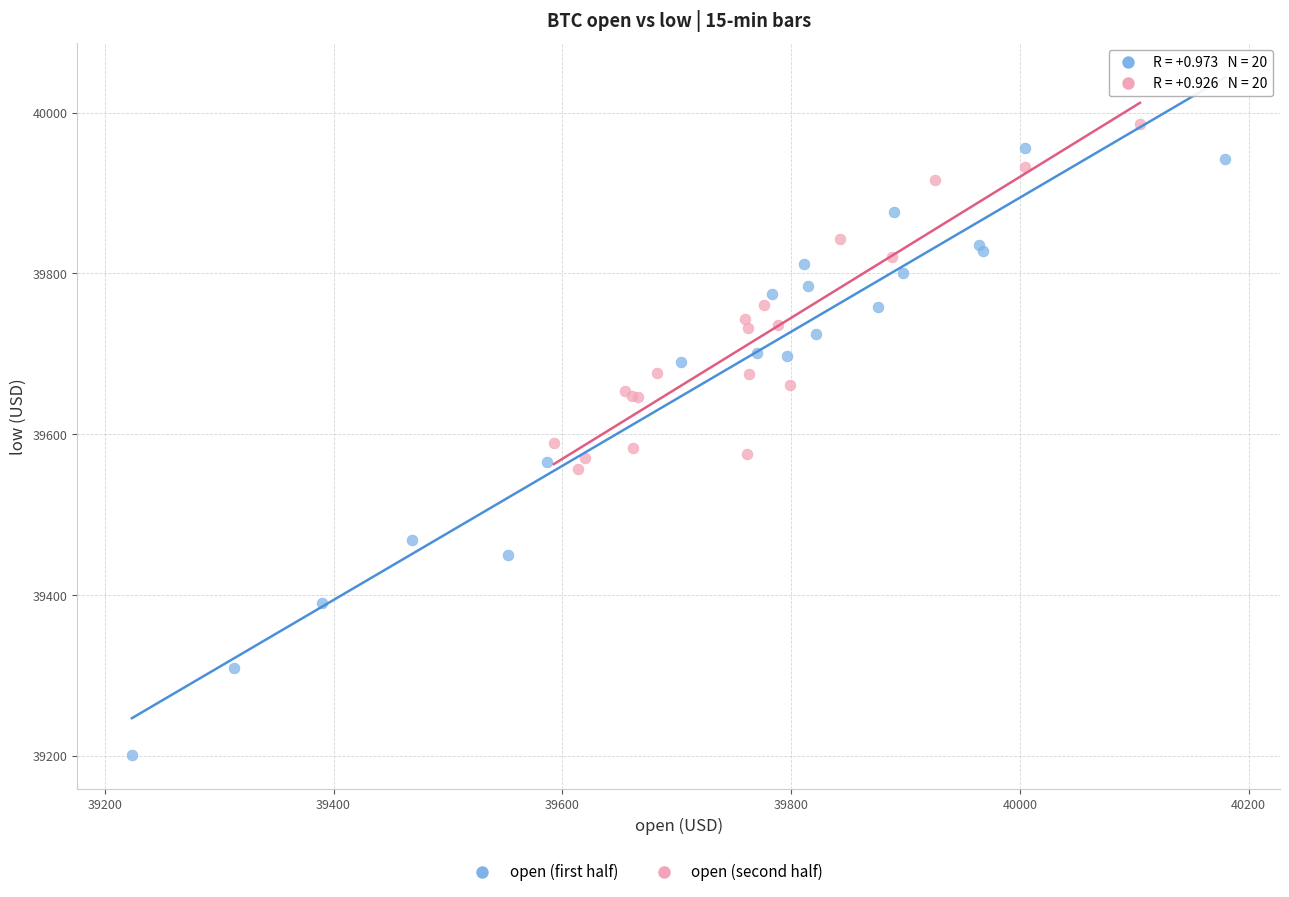

Which series reaches the minimum Y coordinate?

open (first half)